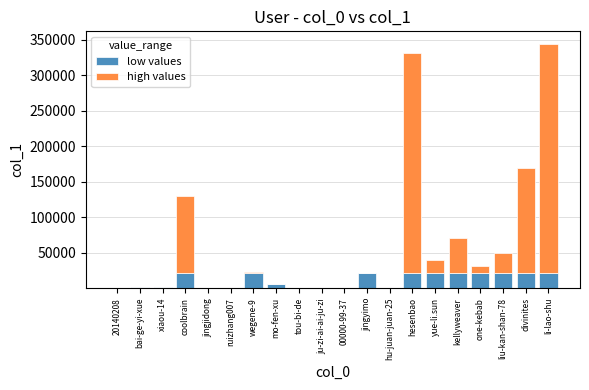

What is the total value across all series at li-lao-shu?

344310